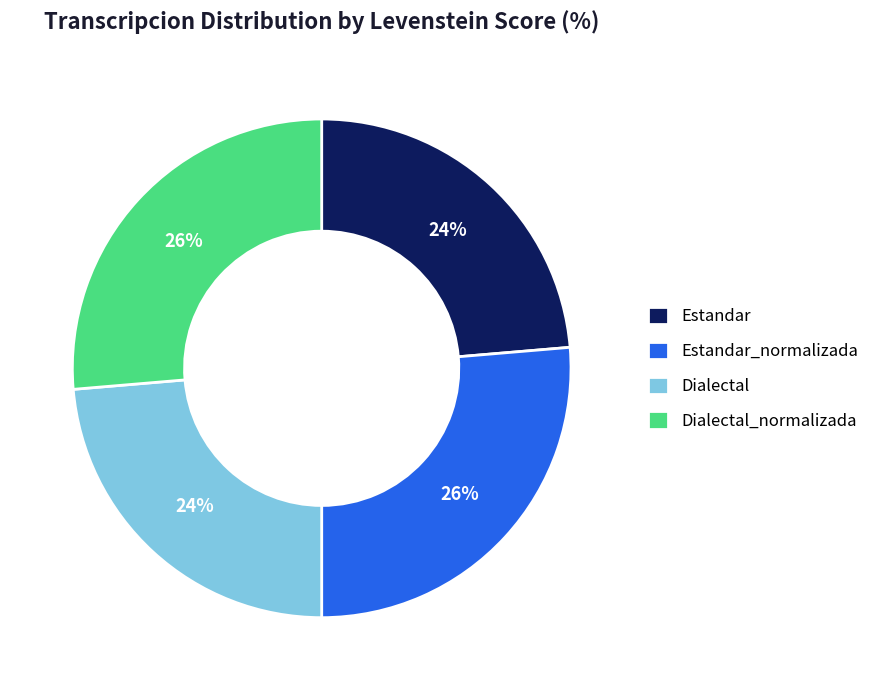

True or false: Dialectal accounts for 24% of the total.

True